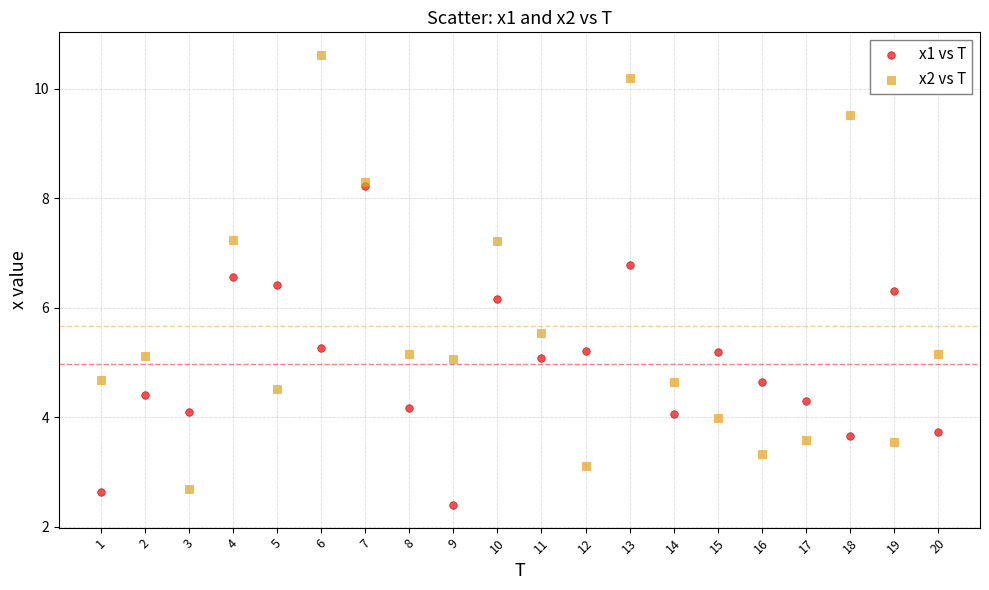

Across all series, what Y value is closest to 6?

6.2